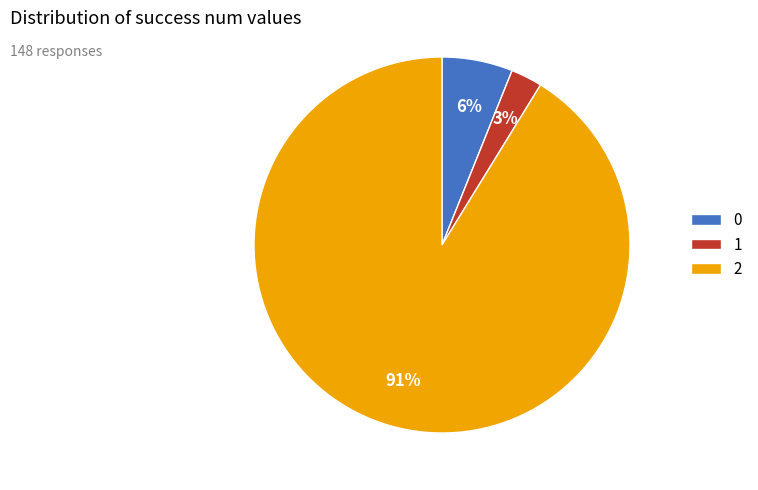

Rank the categories by value from highest to lowest.

2, 0, 1